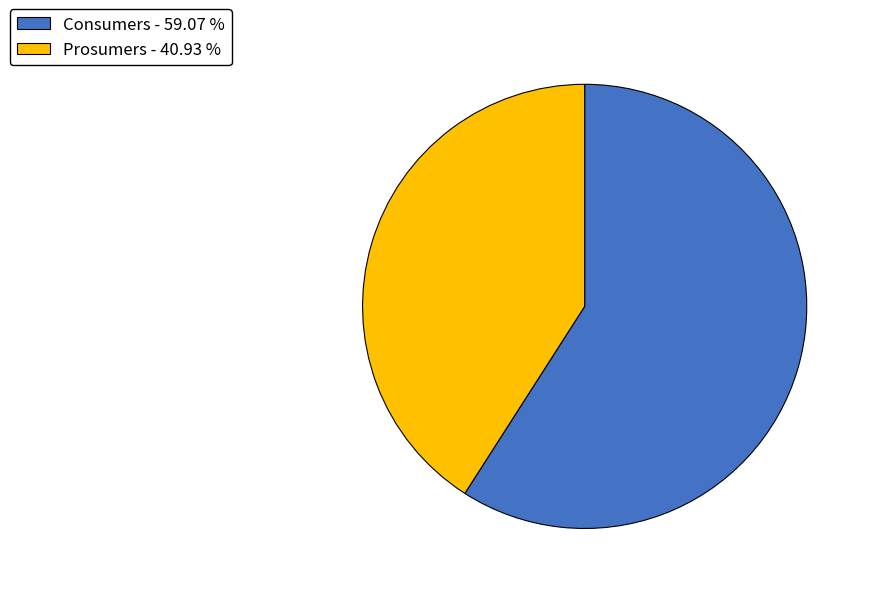

How many slices are in this pie chart?

2